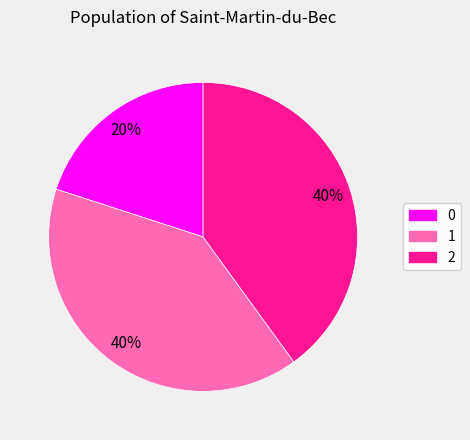

Is the sum of 1 and 2 greater than half?

Yes